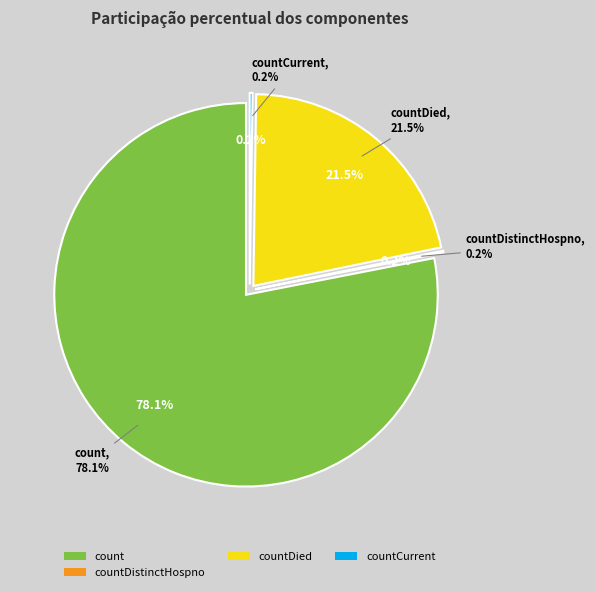

What is the change in value from count to countDistinctHospno?

-19382